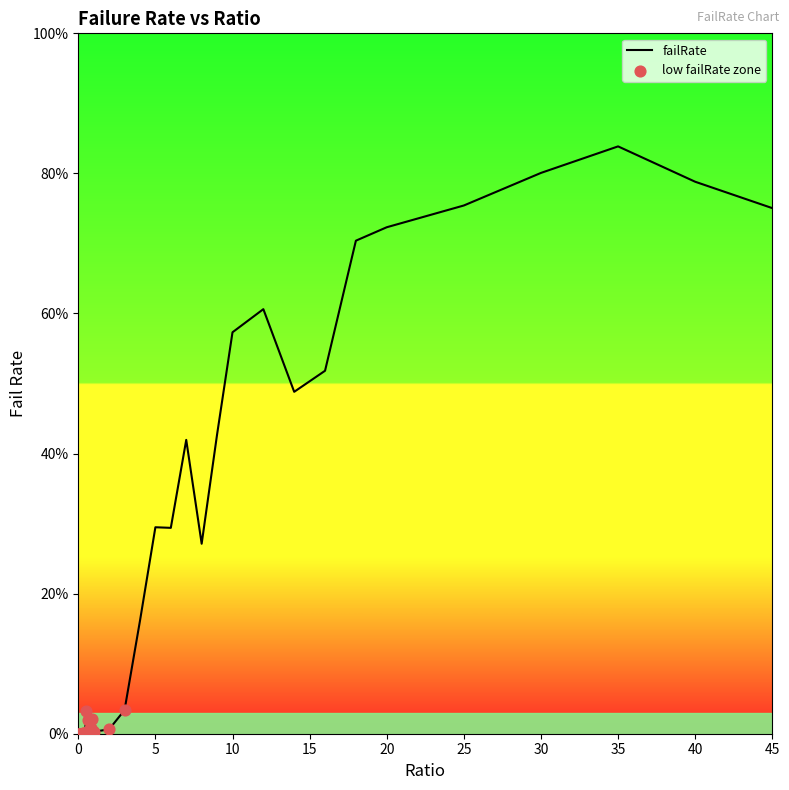

What is the change in value from 10 to 25?

+0.2